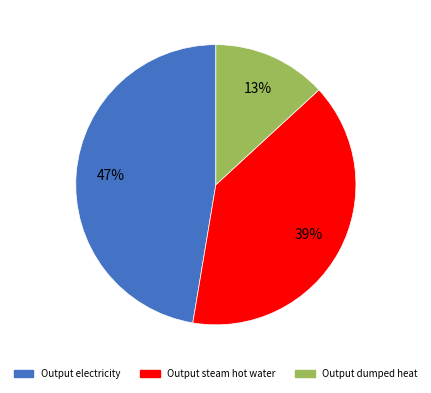

To the nearest percent, what is the difference between the largest and smallest slice percentages?

34%